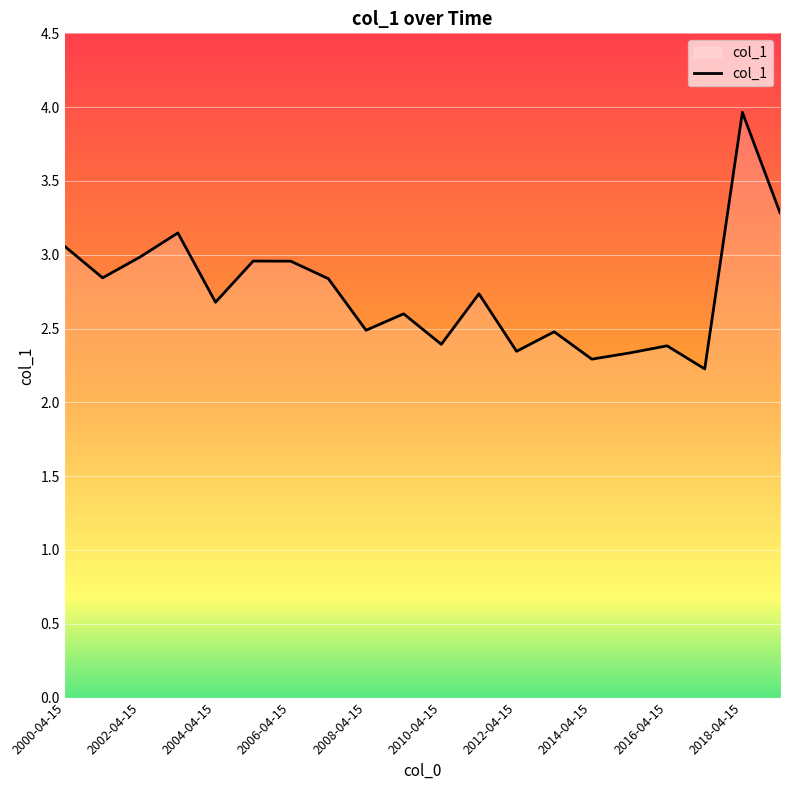

What is the difference between the maximum and minimum values?

1.7